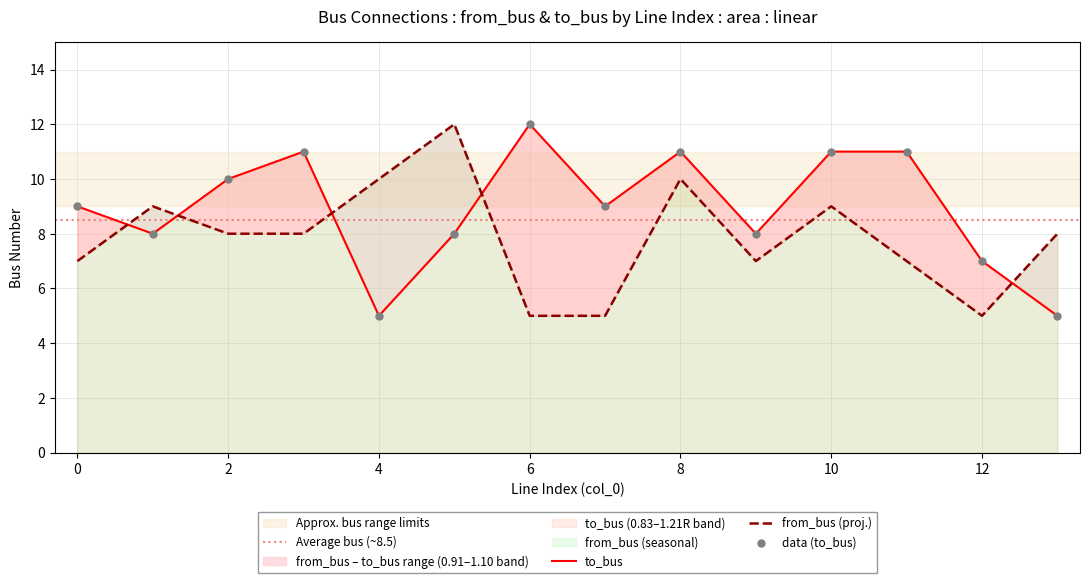

At which category is the sum across all series the highest?

8